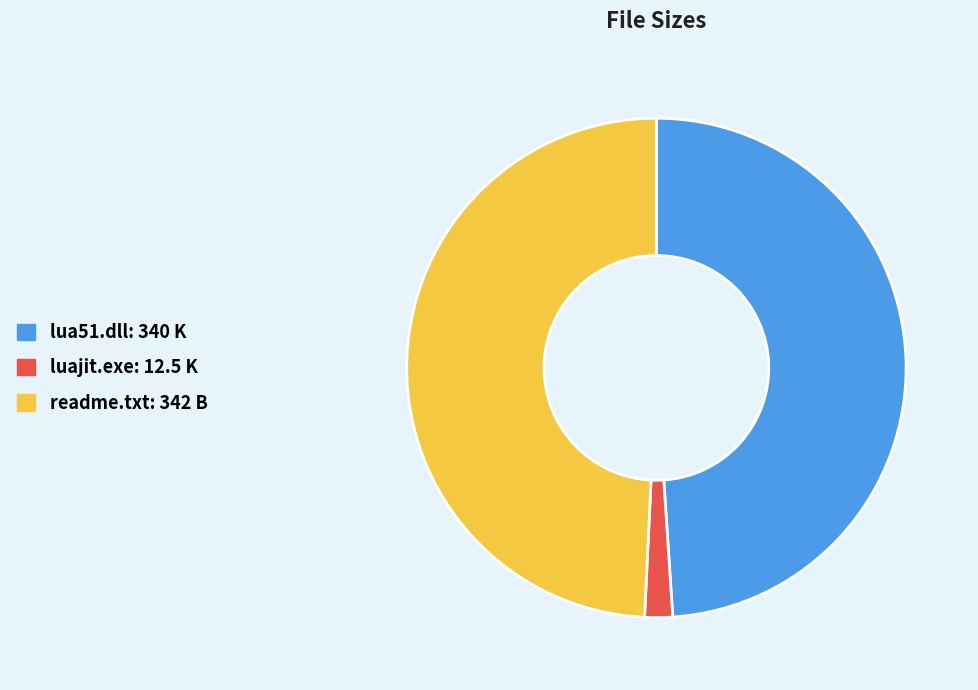

Does luajit.exe account for over 50% of the chart?

No